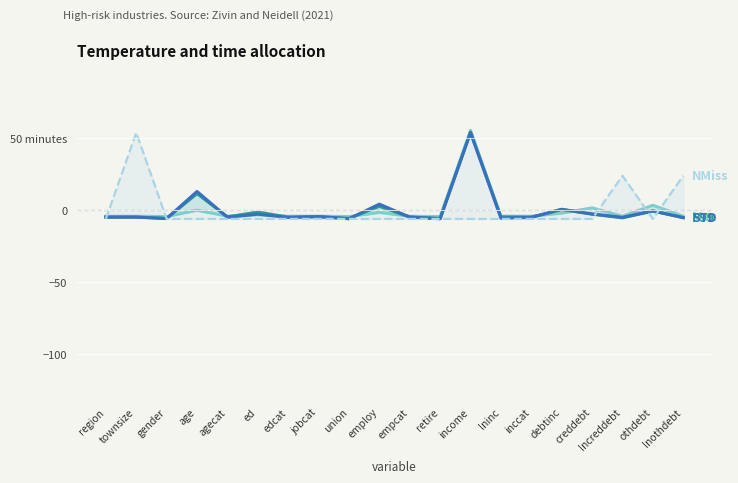

What is the difference between the maximum and minimum values in the P99 series?

60.0